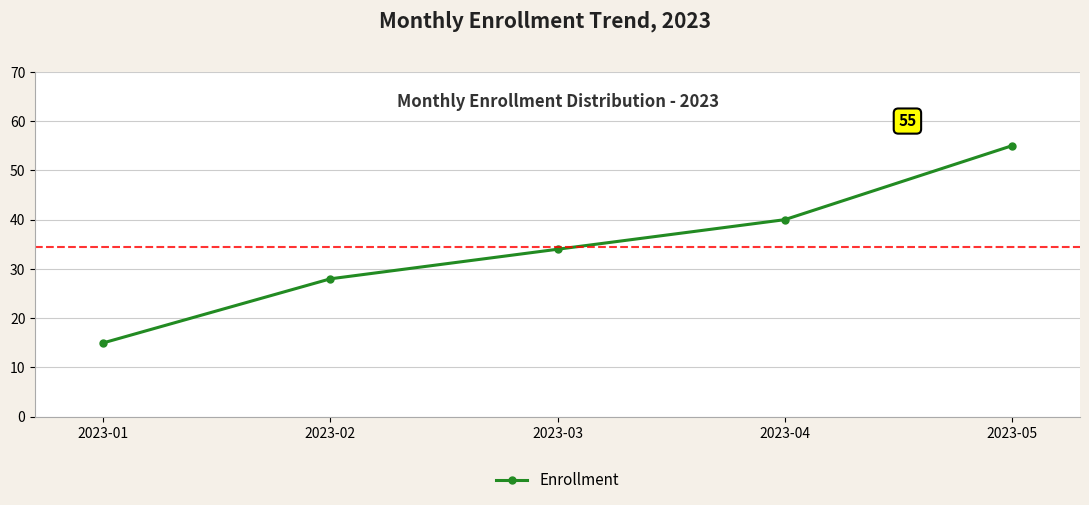

Reading left to right, list all the values displayed in this chart.

15	28	34	40	55